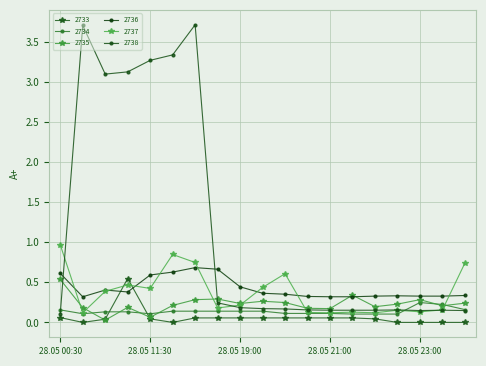

How many interior local peaks does the 2737 series have?

5